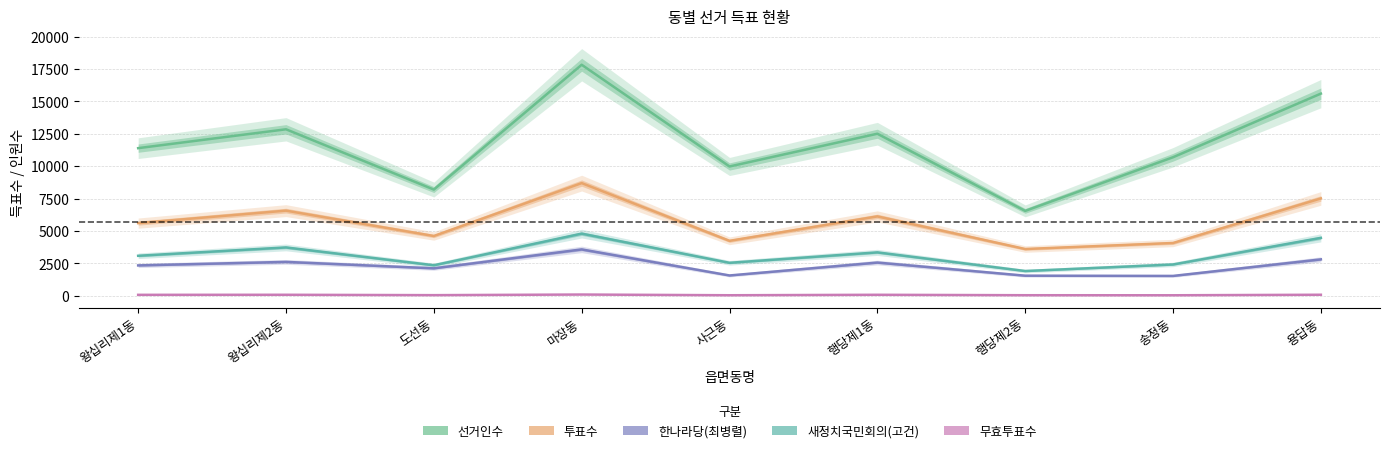

The 새정치국민회의(고건) series shows 4471 at 용답동. True or false?

True